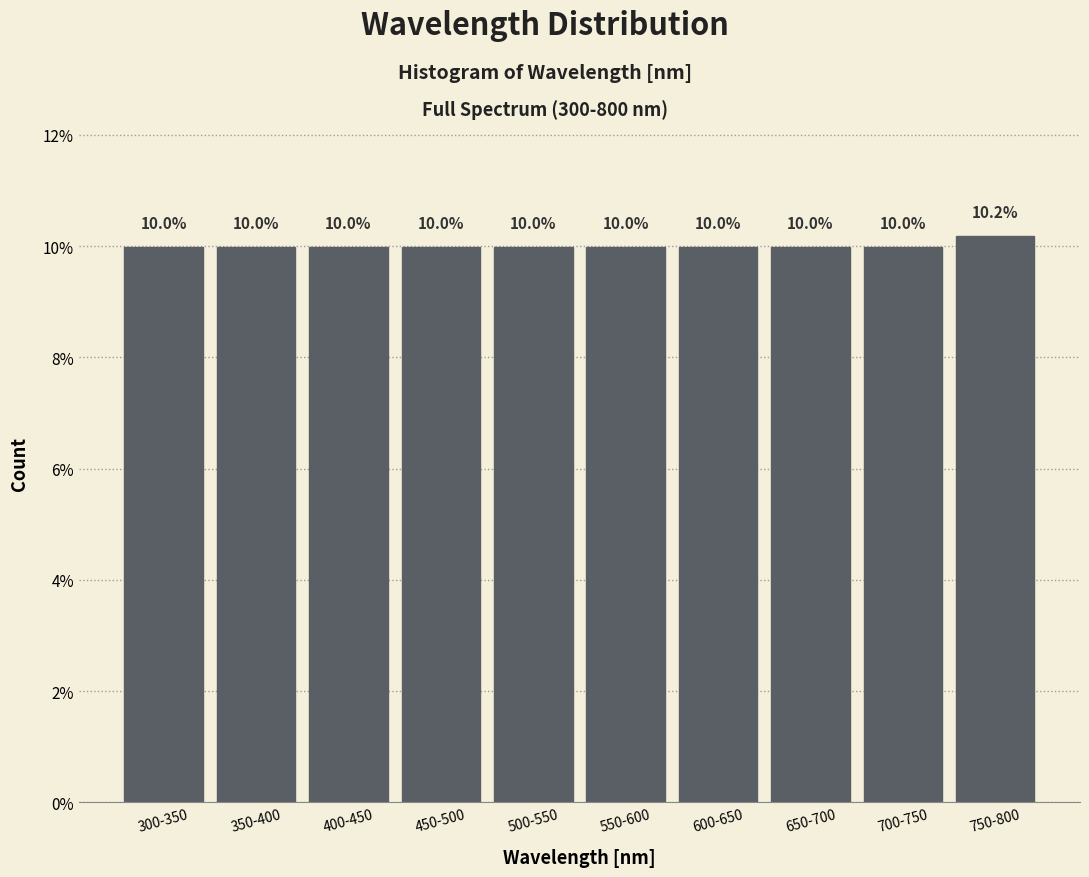

Reading left to right, what are all the values shown in this chart?

10.0	10.0	10.0	10.0	10.0	10.0	10.0	10.0	10.0	10.2